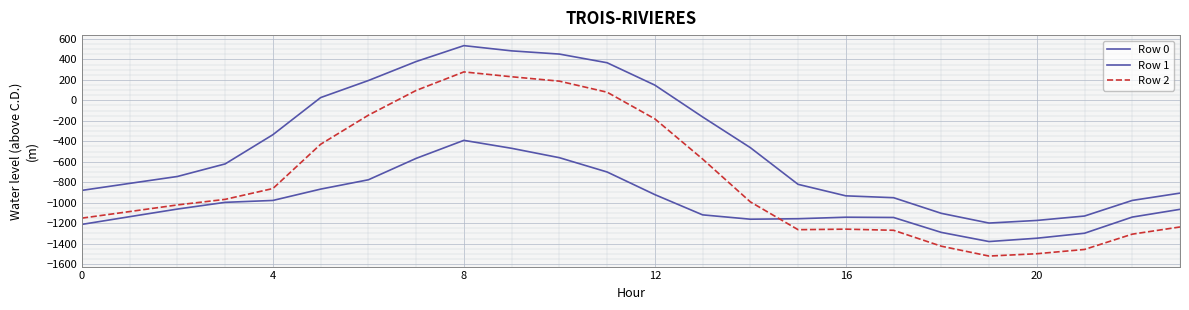

Which category has the highest value in the Row 1 series?

8